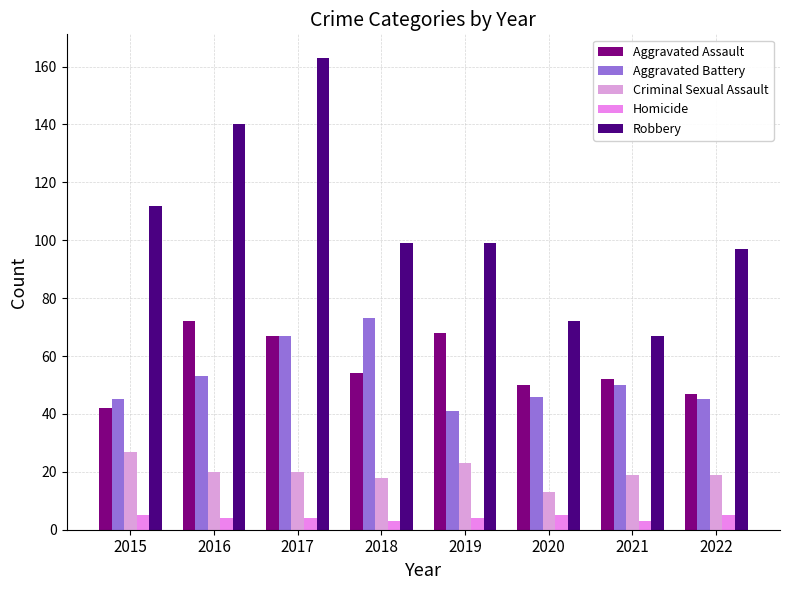

At 2021, list the series in order from smallest to largest.

Homicide, Criminal Sexual Assault, Aggravated Battery, Aggravated Assault, Robbery